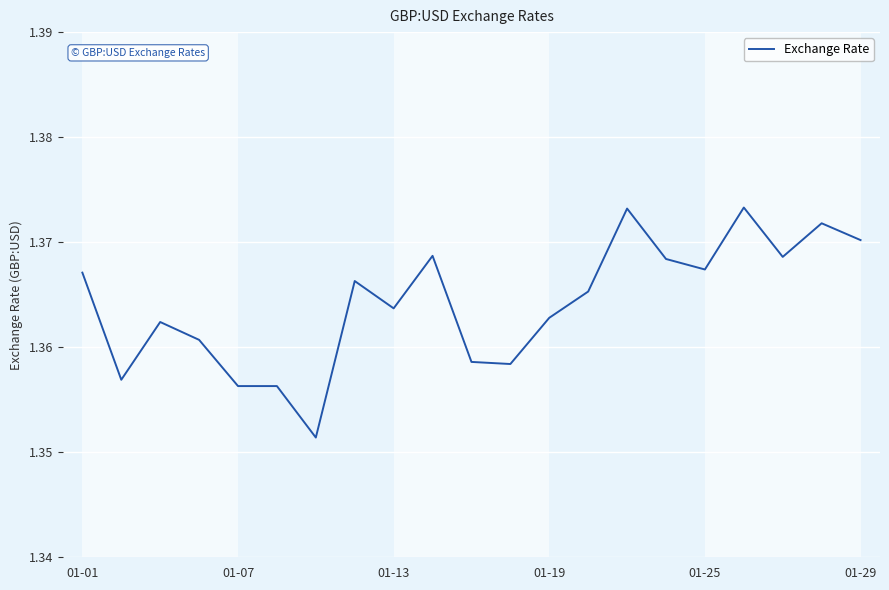

Which category has the highest value across all series?

17